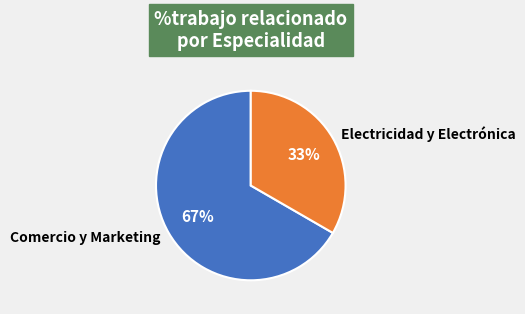

The Electricidad y Electrónica slice represents 42% of the pie. True or false?

False